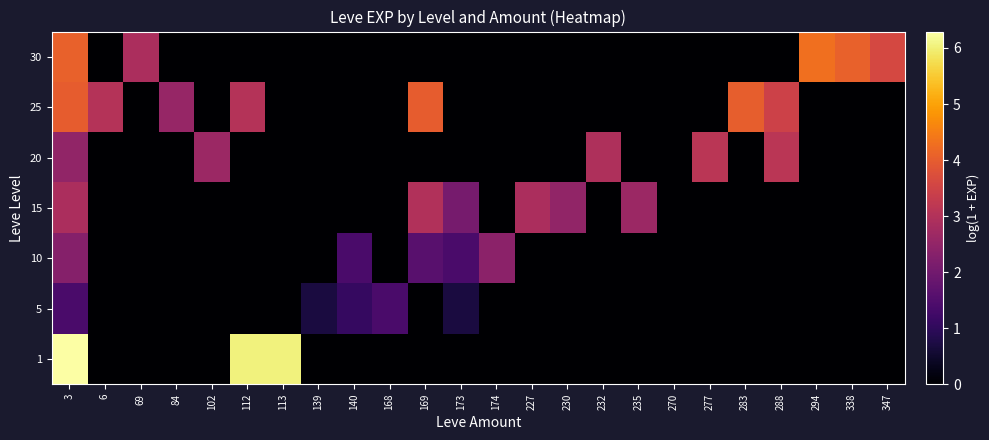

Reading right to left, transcribe all the data shown in this chart.

1: 347=0.0	338=0.0	294=0.0	288=0.0	283=0.0	277=0.0	270=0.0	235=0.0	232=0.0	230=0.0	227=0.0	174=0.0	173=0.0	169=0.0	168=0.0	140=0.0	139=0.0	113=6.0	112=6.0	102=0.0	84=0.0	69=0.0	6=0.0	3=6.3
5: 347=0.0	338=0.0	294=0.0	288=0.0	283=0.0	277=0.0	270=0.0	235=0.0	232=0.0	230=0.0	227=0.0	174=0.0	173=0.7	169=0.0	168=1.4	140=1.1	139=0.7	113=0.0	112=0.0	102=0.0	84=0.0	69=0.0	6=0.0	3=1.4
10: 347=0.0	338=0.0	294=0.0	288=0.0	283=0.0	277=0.0	270=0.0	235=0.0	232=0.0	230=0.0	227=0.0	174=2.4	173=1.4	169=1.6	168=0.0	140=1.4	139=0.0	113=0.0	112=0.0	102=0.0	84=0.0	69=0.0	6=0.0	3=2.3
15: 347=0.0	338=0.0	294=0.0	288=0.0	283=0.0	277=0.0	270=0.0	235=2.6	232=0.0	230=2.5	227=2.9	174=0.0	173=2.1	169=3.0	168=0.0	140=0.0	139=0.0	113=0.0	112=0.0	102=0.0	84=0.0	69=0.0	6=0.0	3=2.9
20: 347=0.0	338=0.0	294=0.0	288=3.1	283=0.0	277=3.1	270=0.0	235=0.0	232=2.9	230=0.0	227=0.0	174=0.0	173=0.0	169=0.0	168=0.0	140=0.0	139=0.0	113=0.0	112=0.0	102=2.6	84=0.0	69=0.0	6=0.0	3=2.5
25: 347=0.0	338=0.0	294=0.0	288=3.5	283=4.0	277=0.0	270=0.0	235=0.0	232=0.0	230=0.0	227=0.0	174=0.0	173=0.0	169=4.0	168=0.0	140=0.0	139=0.0	113=0.0	112=3.0	102=0.0	84=2.6	69=0.0	6=3.0	3=4.0
30: 347=3.6	338=4.1	294=4.3	288=0.0	283=0.0	277=0.0	270=0.0	235=0.0	232=0.0	230=0.0	227=0.0	174=0.0	173=0.0	169=0.0	168=0.0	140=0.0	139=0.0	113=0.0	112=0.0	102=0.0	84=0.0	69=2.9	6=0.0	3=4.1